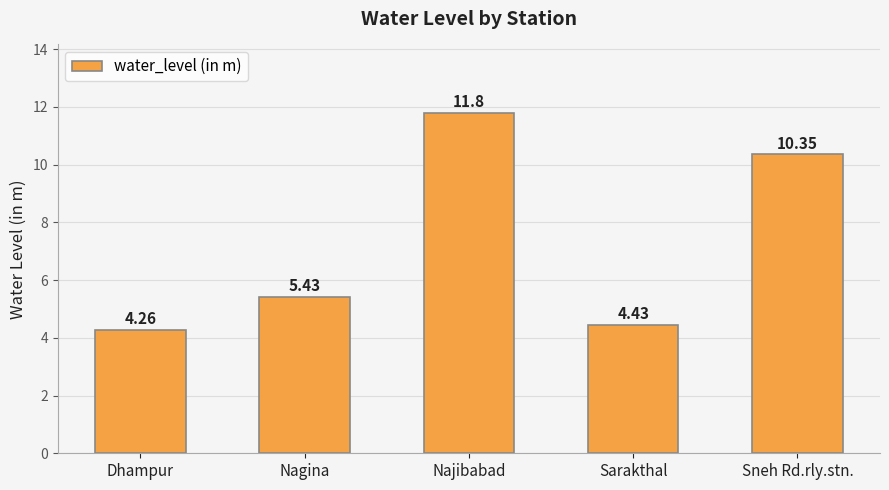

What is the change in value from Dhampur to Najibabad?

+7.5